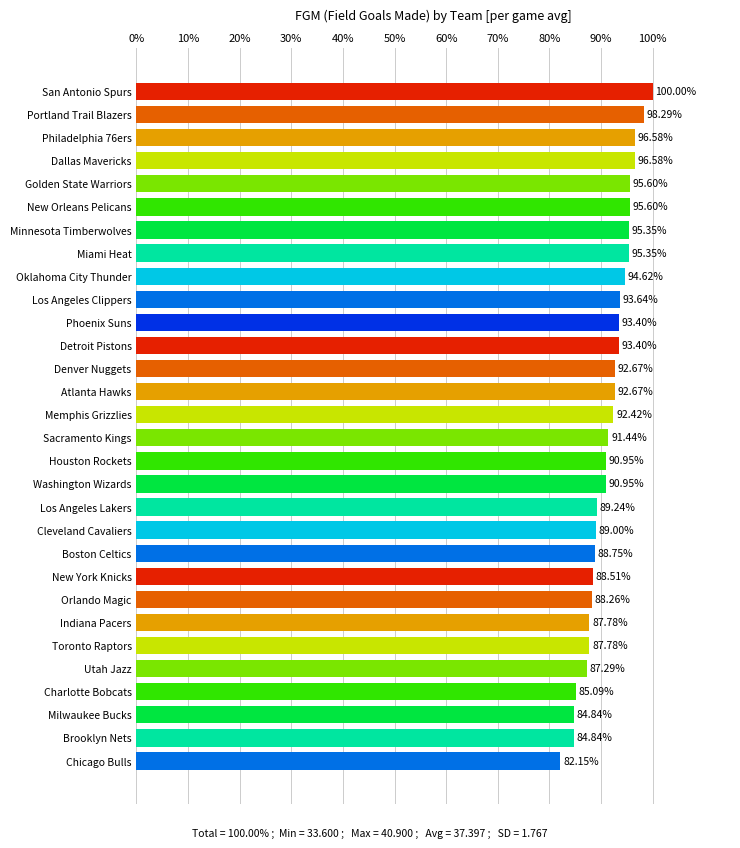

Which label corresponds to the largest value in the chart?

San Antonio Spurs